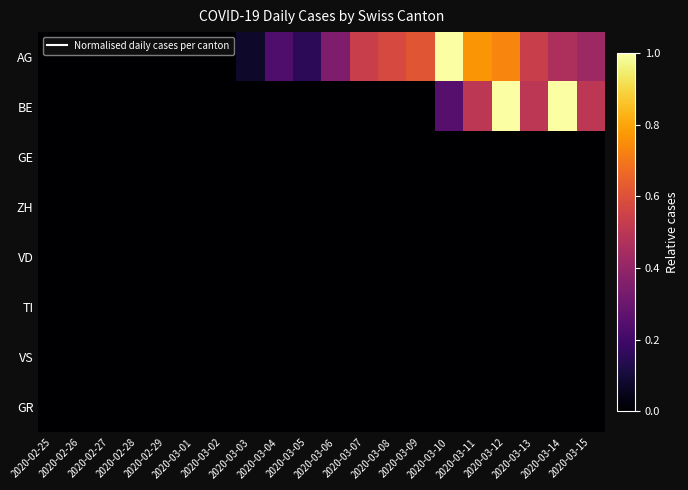

At 2020-02-25, list the series in order from largest to smallest.

AG, BE, GE, ZH, VD, TI, VS, GR